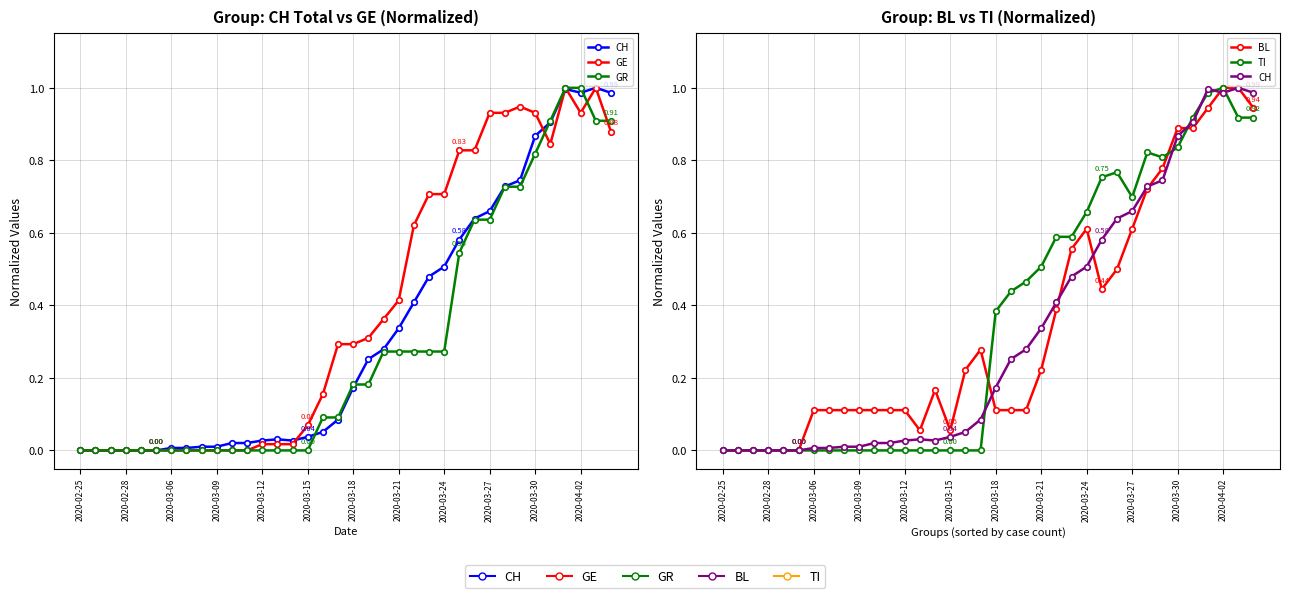

Which series ends up on top after the final intersection of GE and CH?

CH